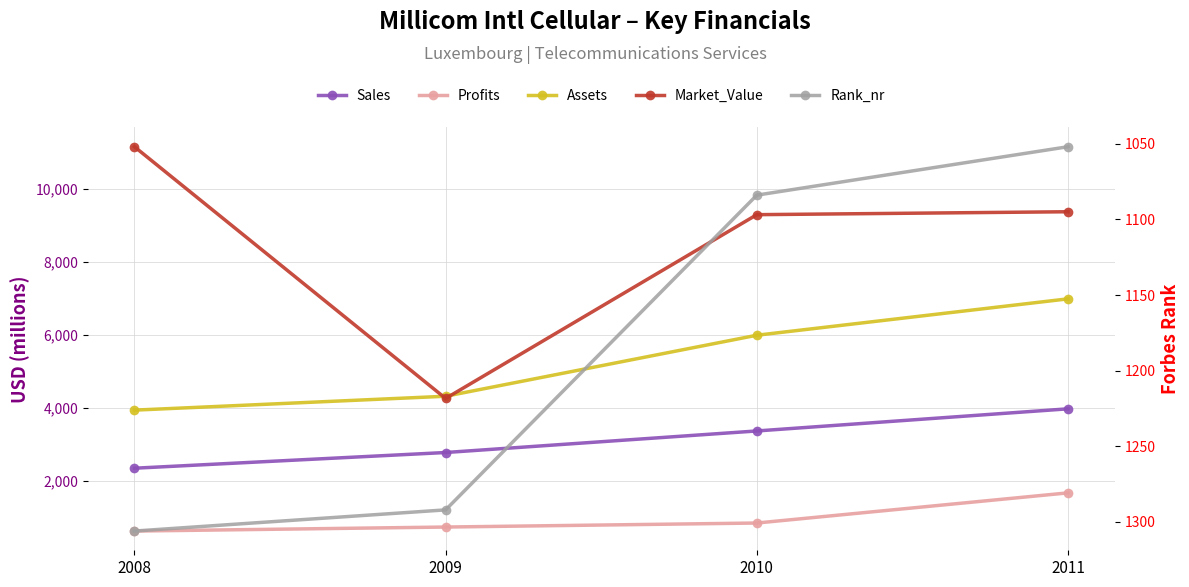

True or false: Profits and Sales cross at least once.

False